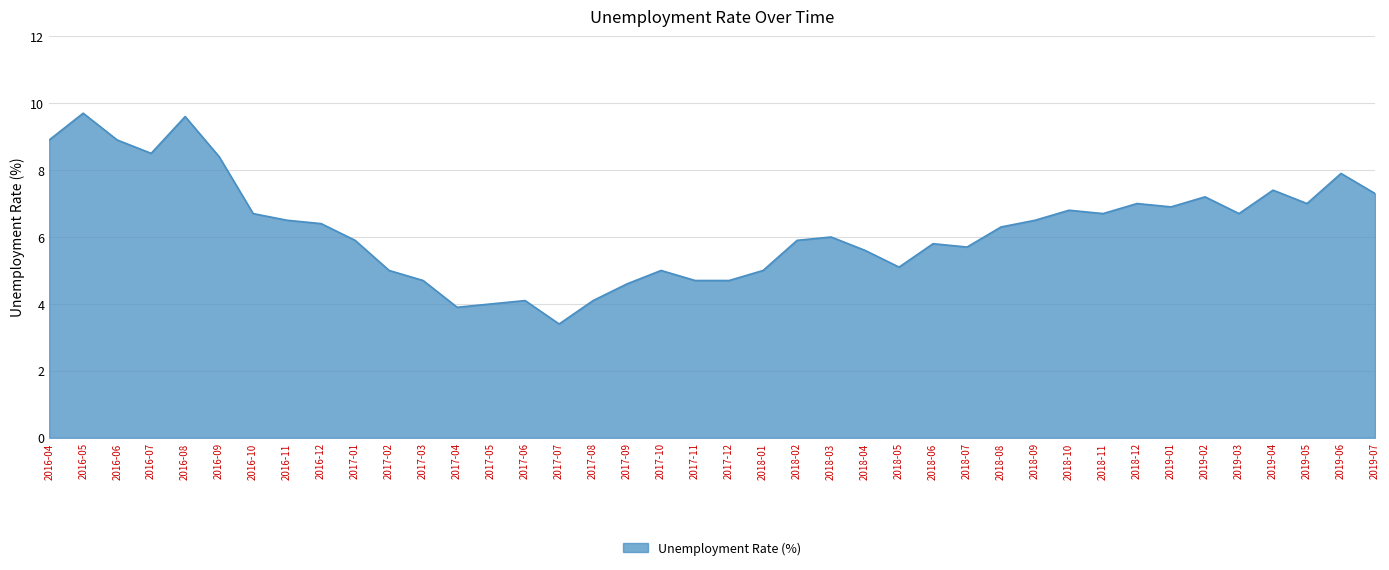

True or false: the data has more than 0 interior local peaks.

True